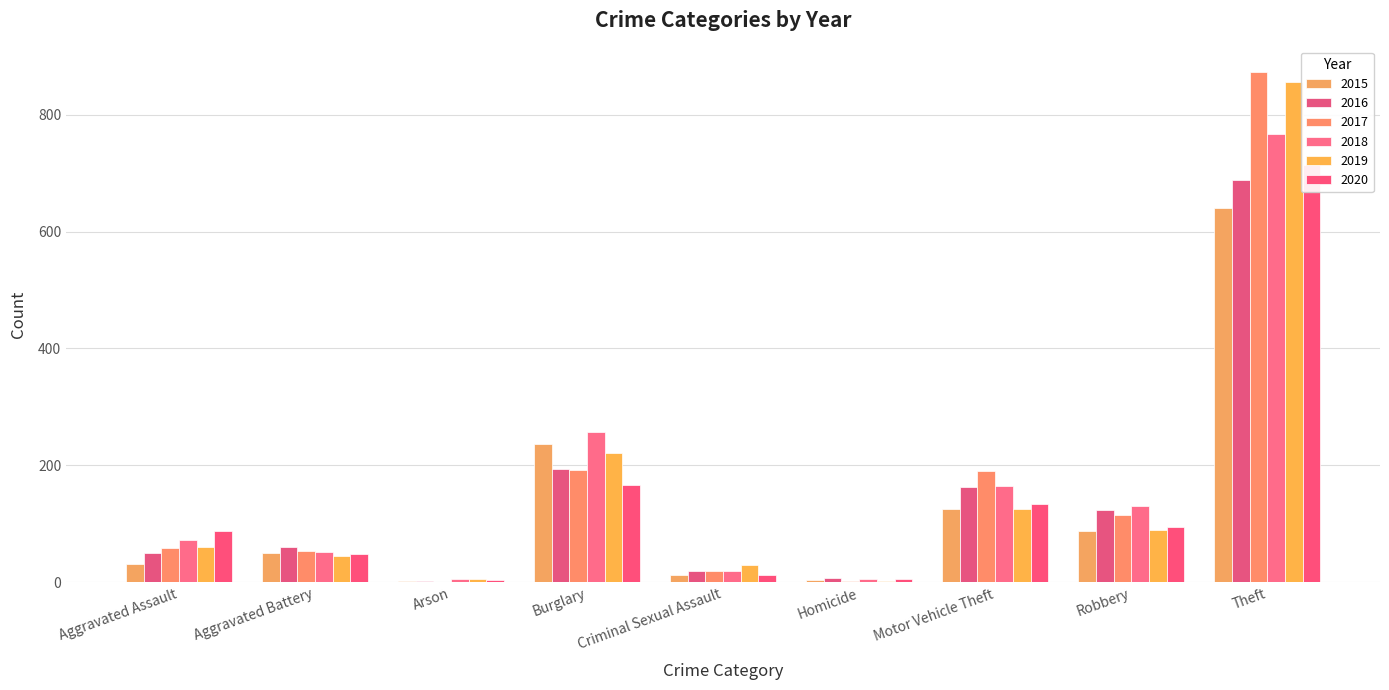

List the series in order of their peak value, lowest first.

2015, 2016, 2020, 2018, 2019, 2017